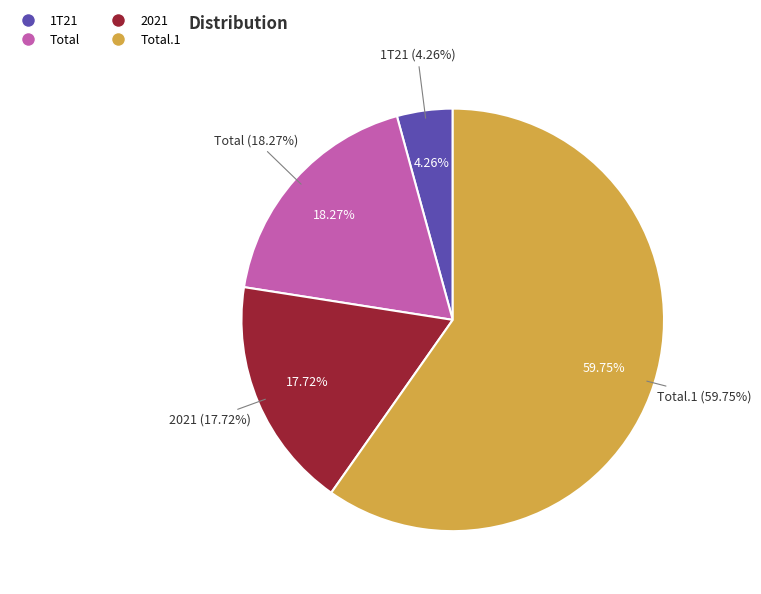

Is there a majority slice in this chart?

Yes